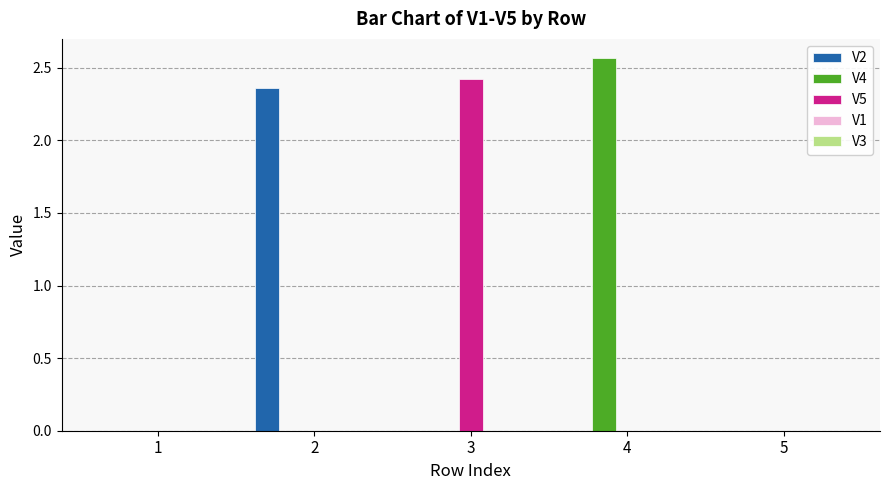

Is the value of V4 at 5 greater than the value of V2 at 2?

No